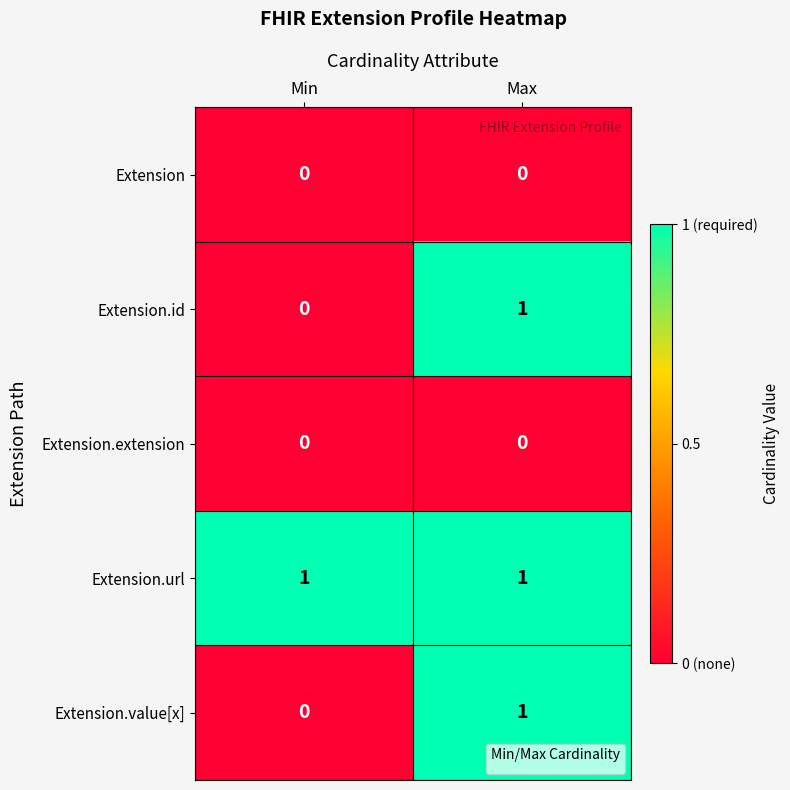

What is the total value across all series at Min?

1